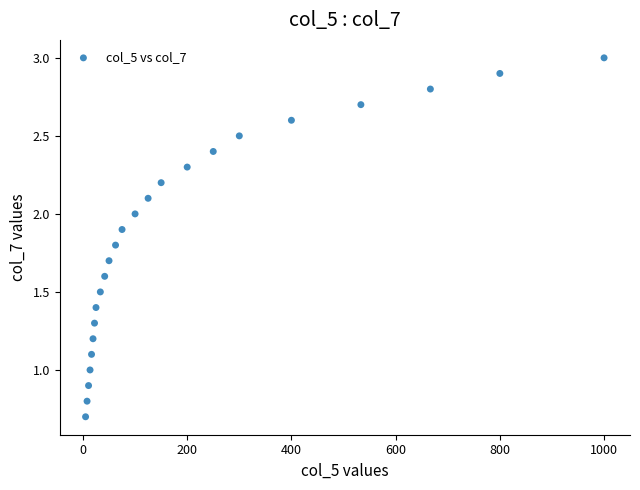

What is the range of X values (max minus min)?

995.0